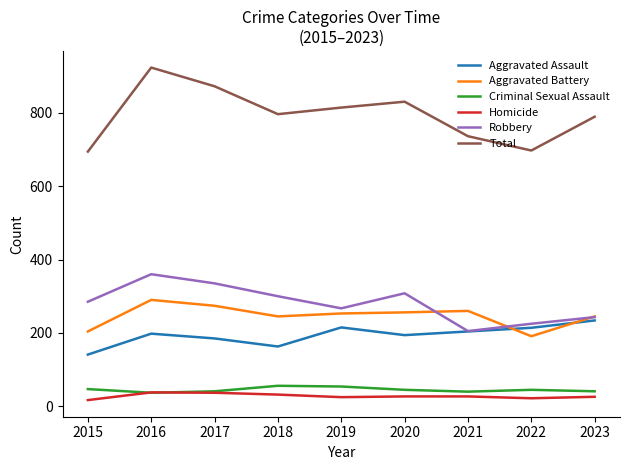

What is the minimum value for Criminal Sexual Assault?

37